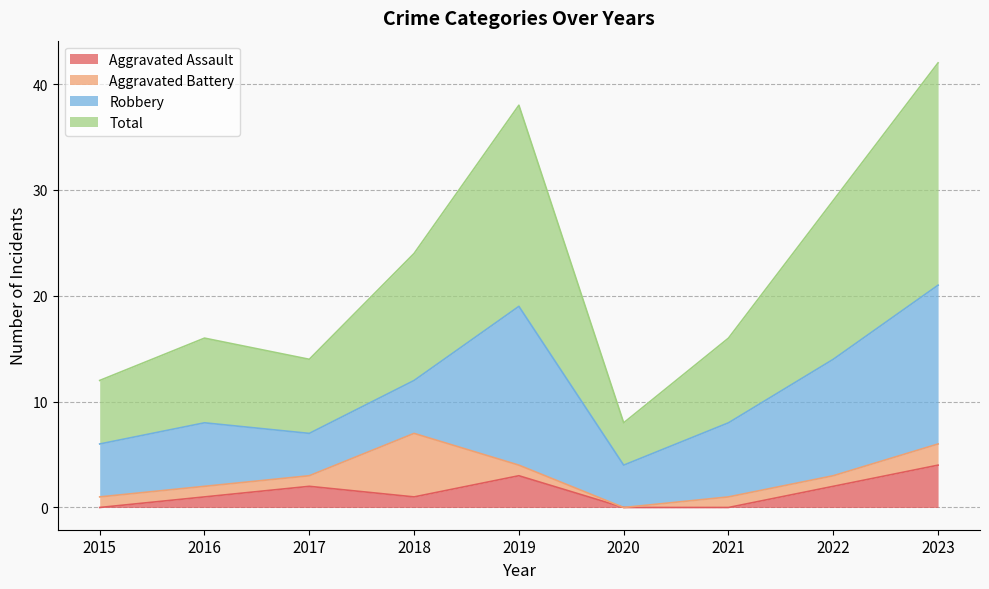

Is it true that Aggravated Assault equals 1 at 2018?

True